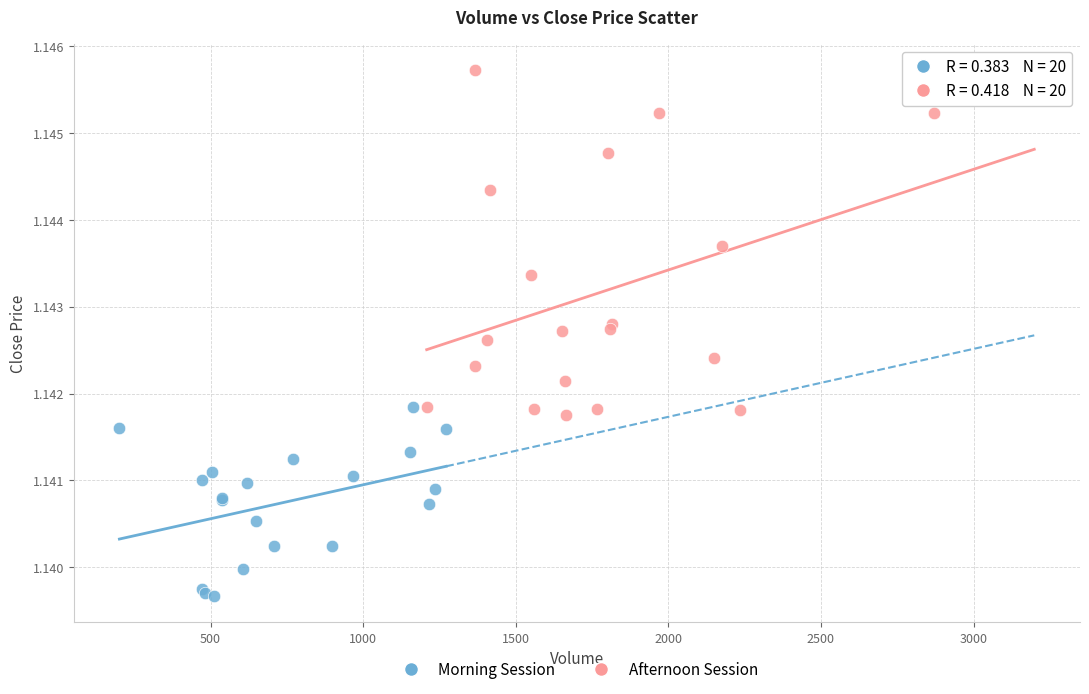

Which series reaches the minimum Y coordinate?

Morning Session